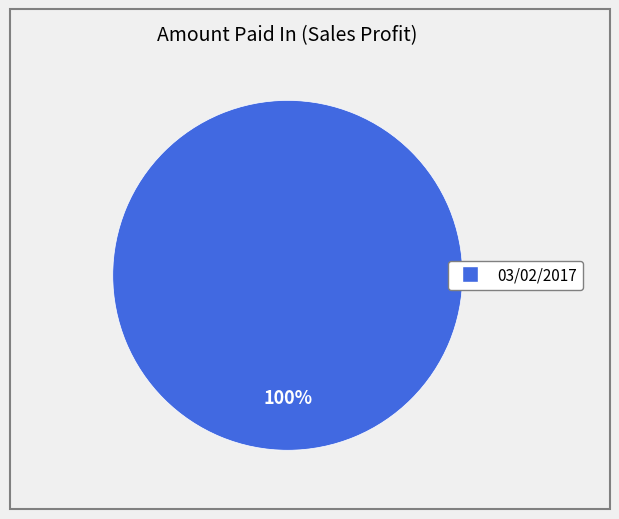

Is there a majority slice in this chart?

Yes